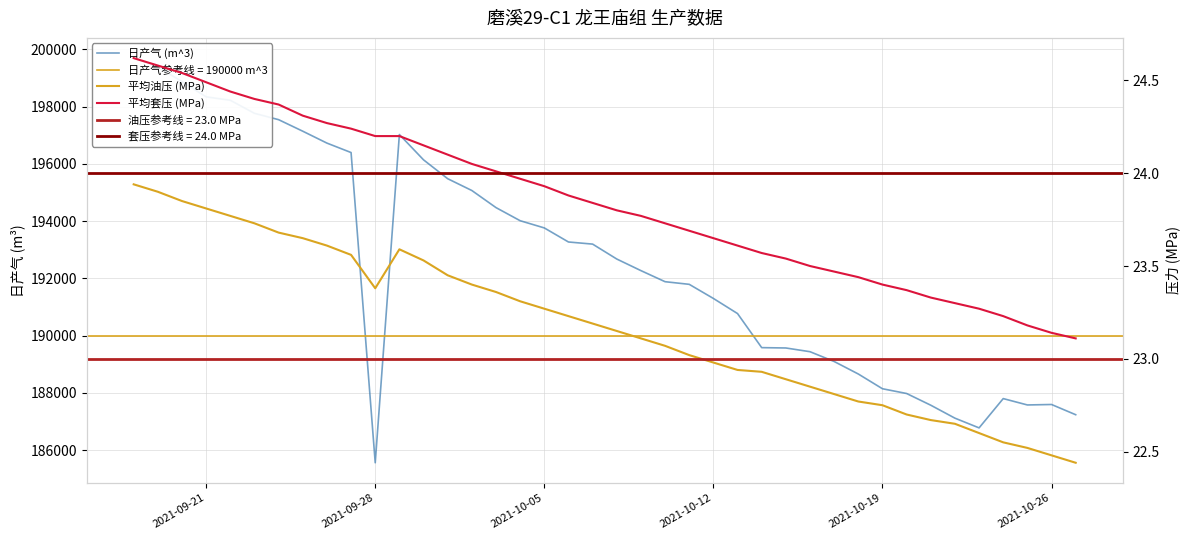

True or false: 日产气 (m^3) has a value of 96247.7 at 2021-10-12.

False